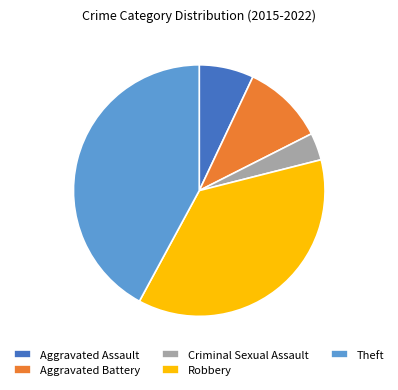

Rank the categories by value from lowest to highest.

Criminal Sexual Assault, Aggravated Assault, Aggravated Battery, Robbery, Theft